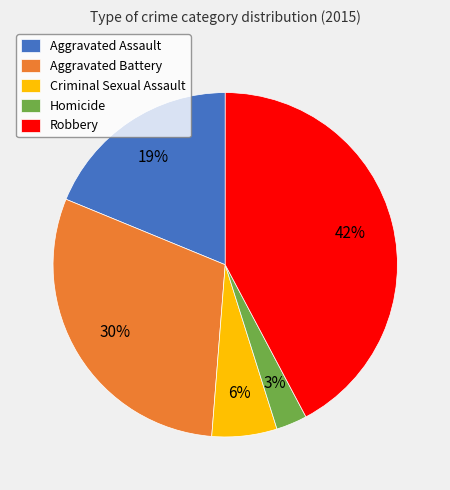

The Aggravated Assault slice represents 31% of the pie. True or false?

False